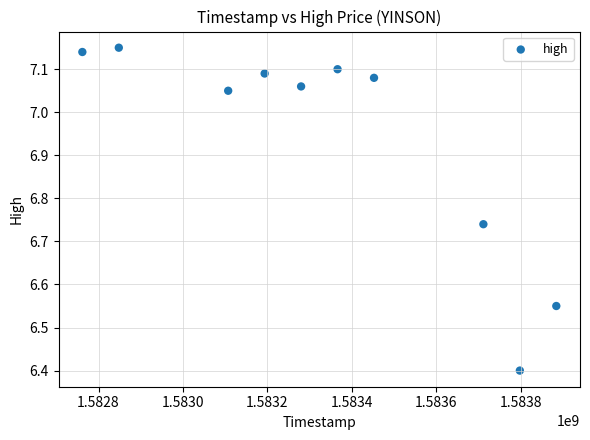

What Y value in the scatter plot is closest to 6?

6.4